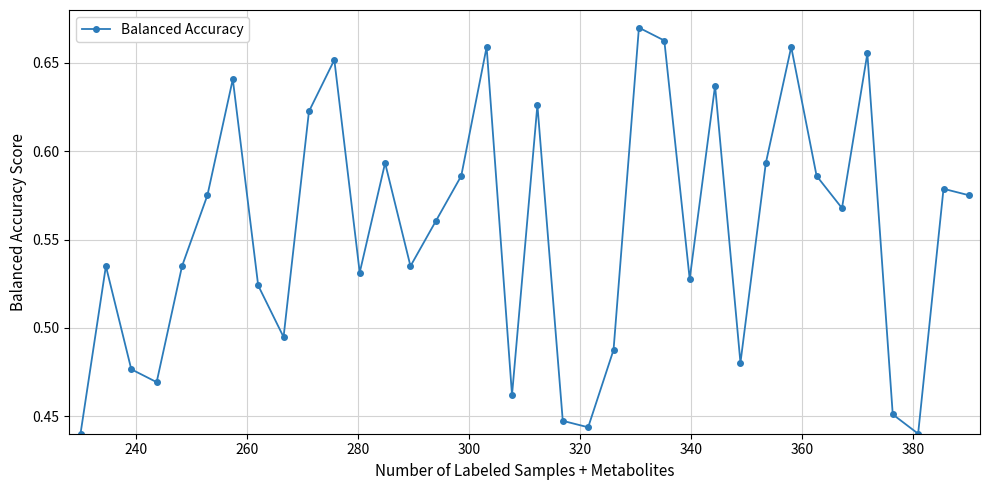

Count the values in the range 0 to 1.

36